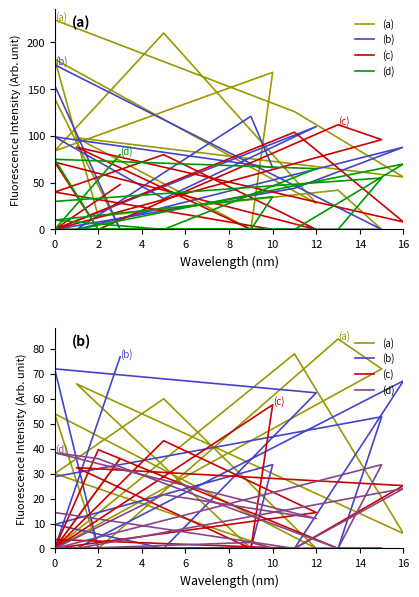

What is the difference between the maximum and minimum values in the (b) series?

76.8